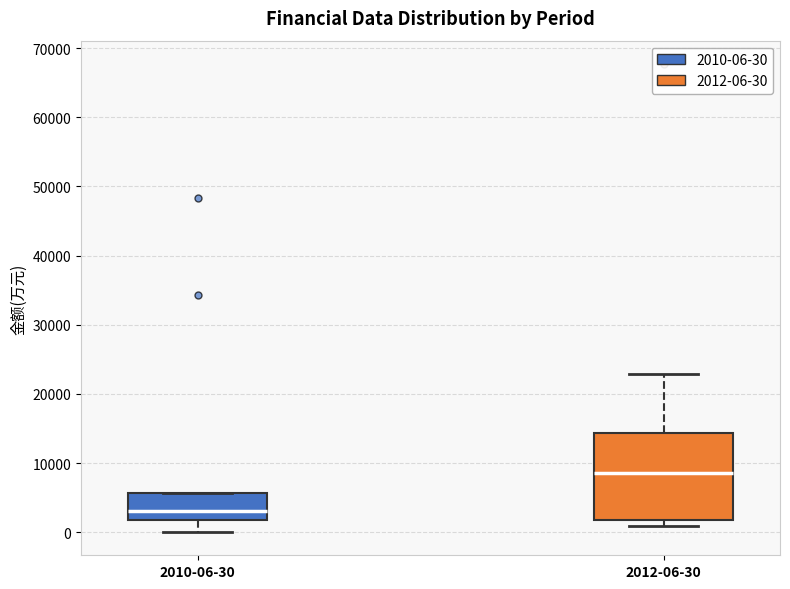

Reading left to right, transcribe this box plot: for each box, give where its median line is, the range the box spans, and where its two whiskers end, as read against the y-axis. The values are not printed on the chart, so give them approximately, as read against the axis.

2010-06-30: median 3000, box 2000 to 6000, whiskers 0 to 6000
2012-06-30: median 9000, box 2000 to 14000, whiskers 1000 to 23000